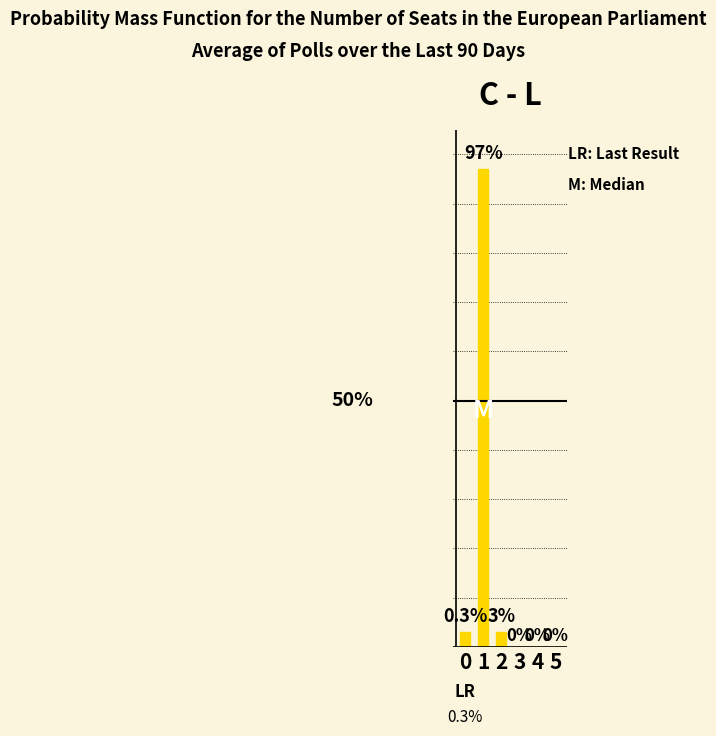

Reading left to right, list all the values displayed in this chart.

0=0.0	1=1.0	2=0.0	3=0.0	4=0.0	5=0.0